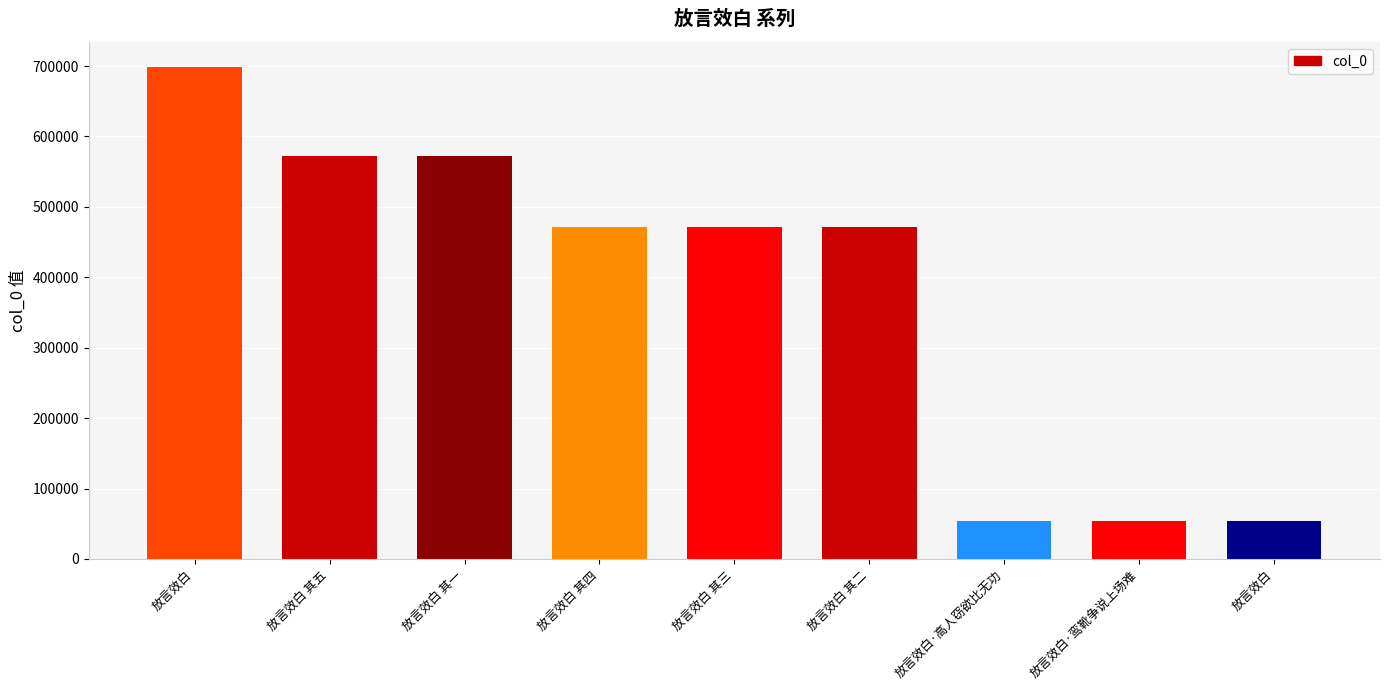

Reading right to left, list all the values displayed in this chart.

54070	54071	54072	471617	471618	471619	572749	572750	699416